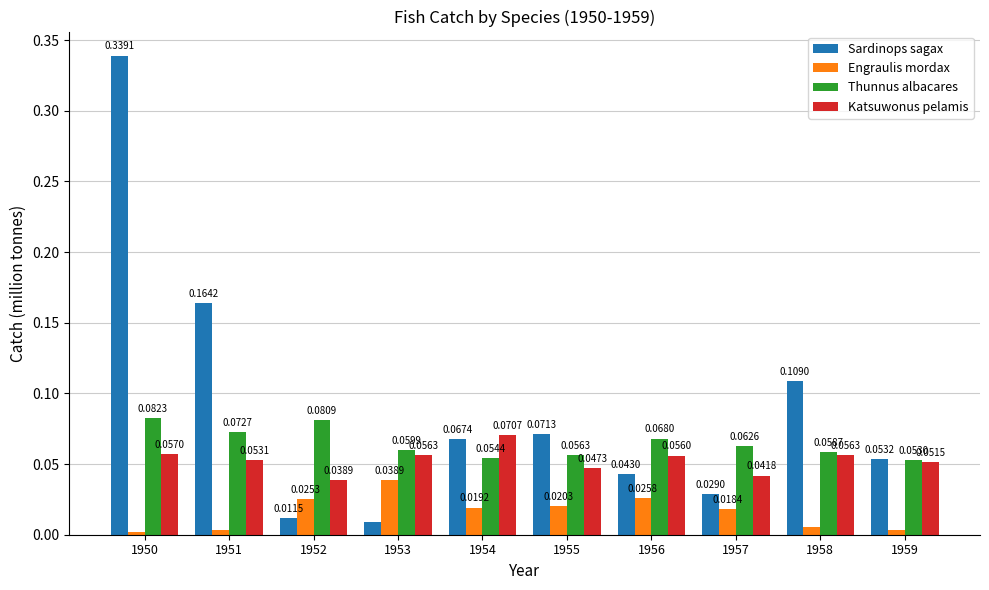

How many series are shown in this chart?

4